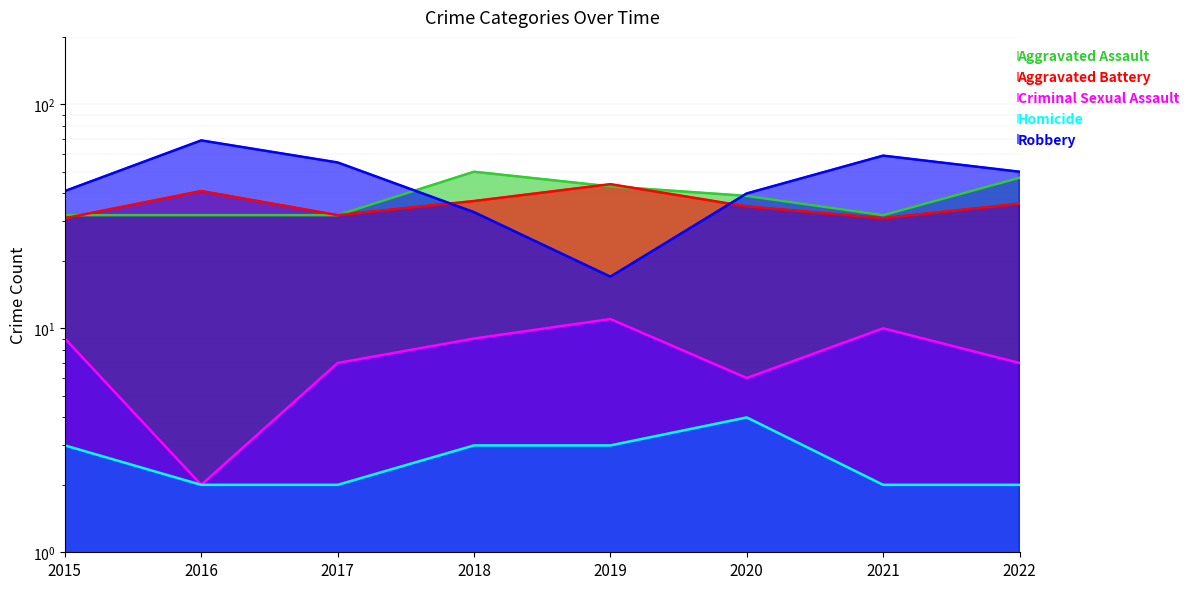

How many values in the Aggravated Battery series are below 36?

4